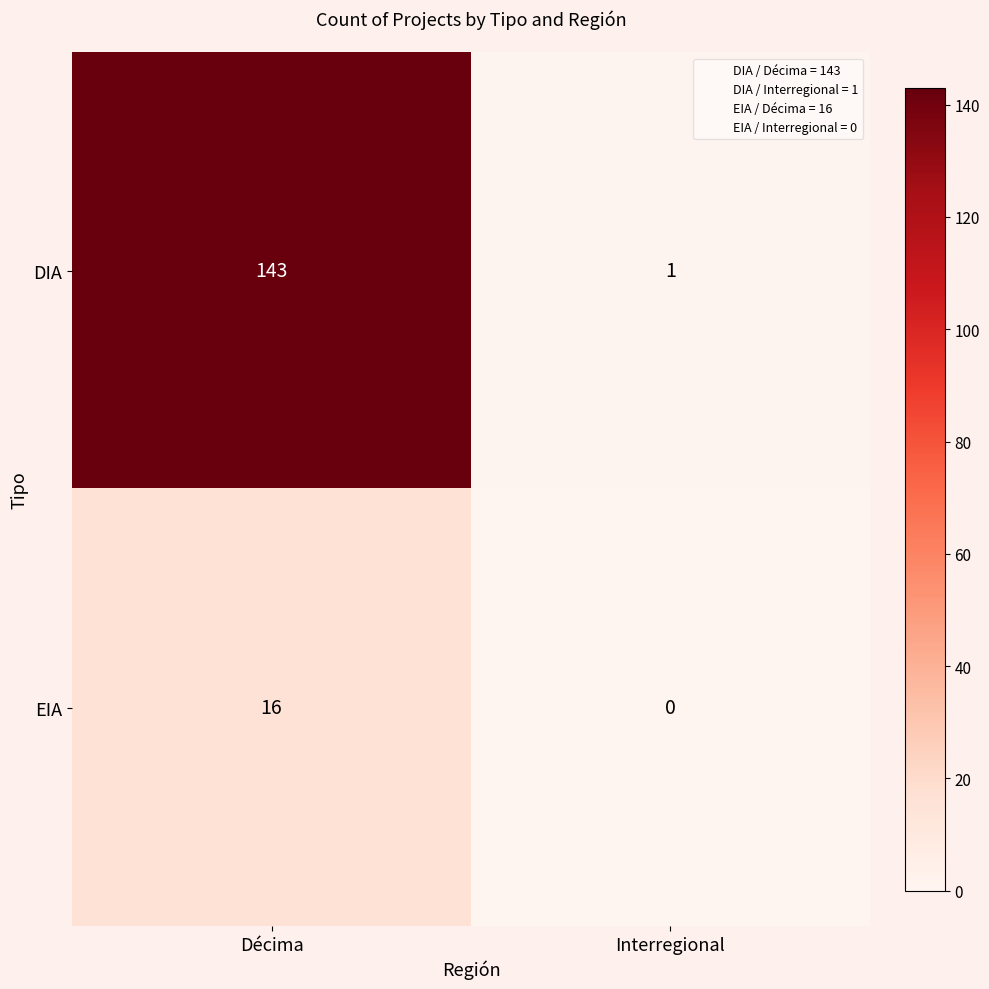

Is the value of EIA at Décima greater than the value of DIA at Décima?

No